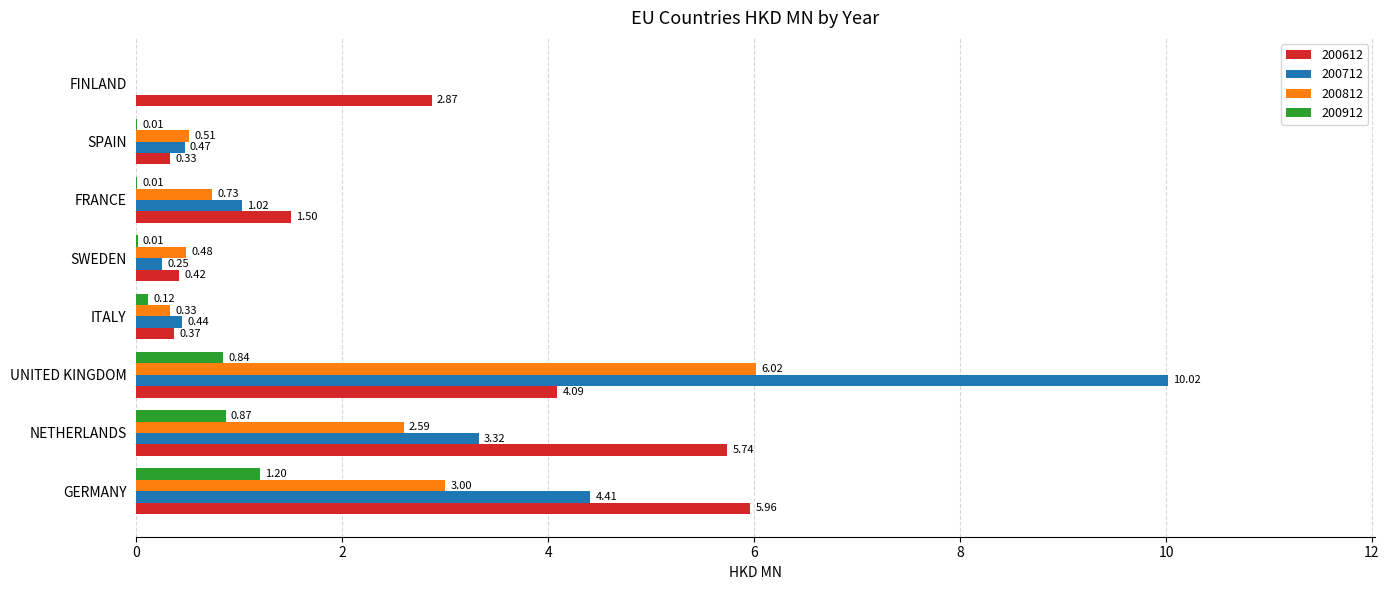

How many values in the 200812 series exceed 0?

7